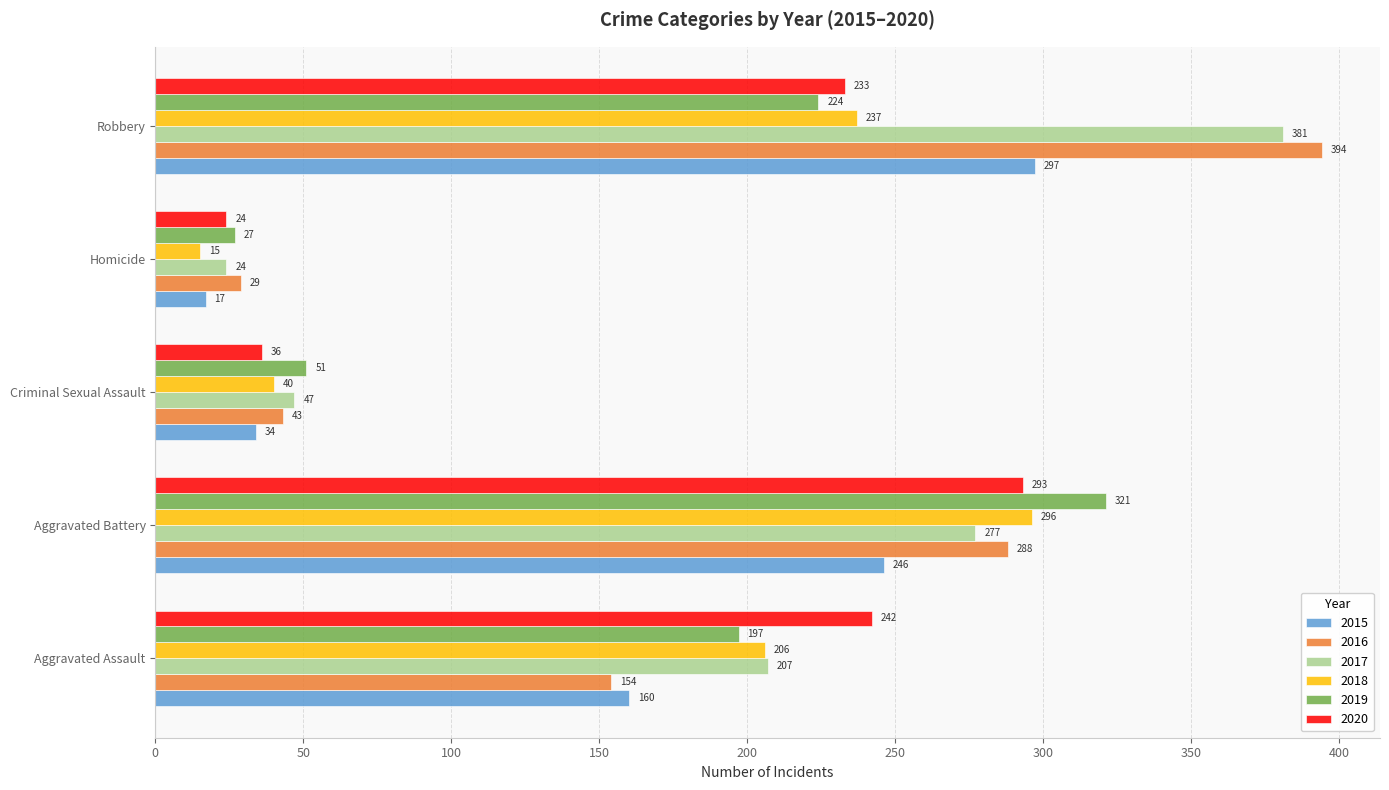

Which series has the largest total across all categories?

2017